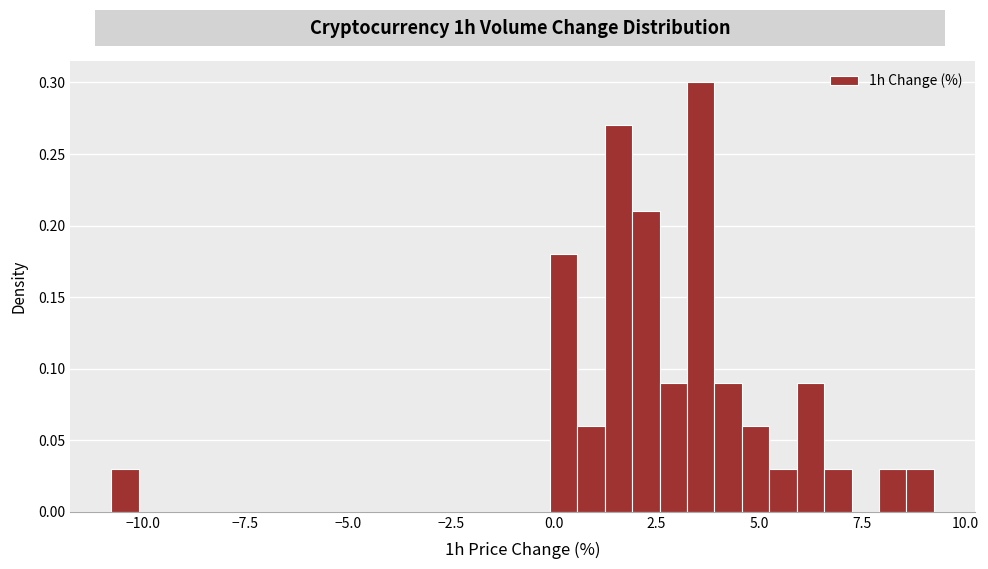

Read against the x-axis, roughly where is the centre of the tallest bar?

3.5